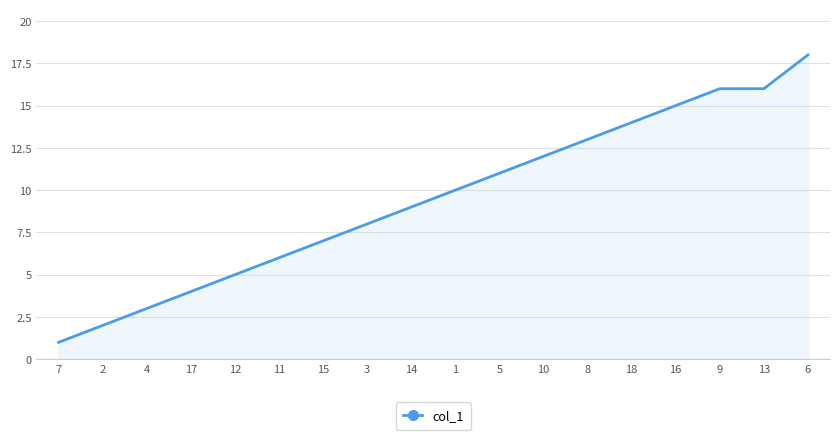

Reading left to right, list all the values displayed in this chart.

1	2	3	4	5	6	7	8	9	10	11	12	13	14	15	16	16	18